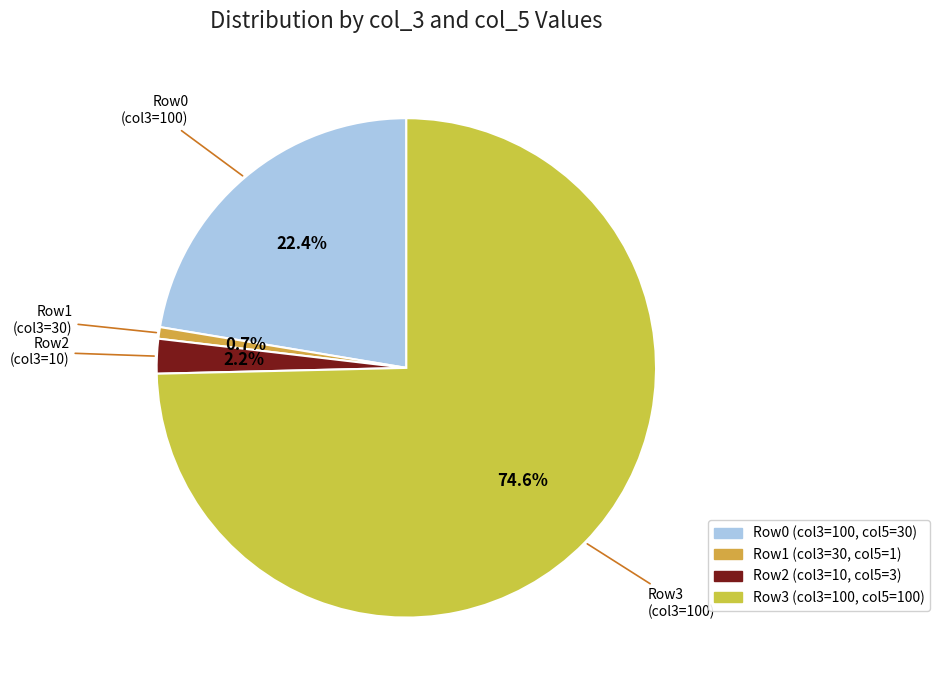

Between Row3 (col3=100) and Row1 (col3=30), which is larger?

Row3 (col3=100)